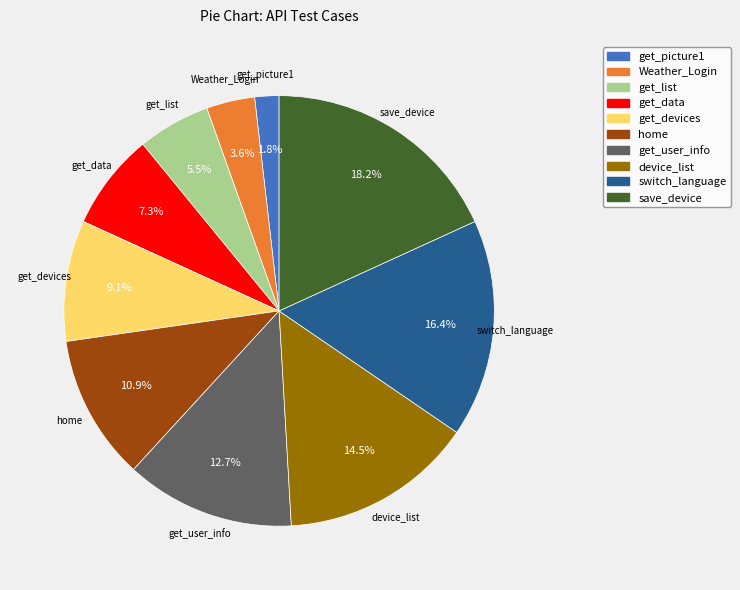

Is there a majority slice in this chart?

No